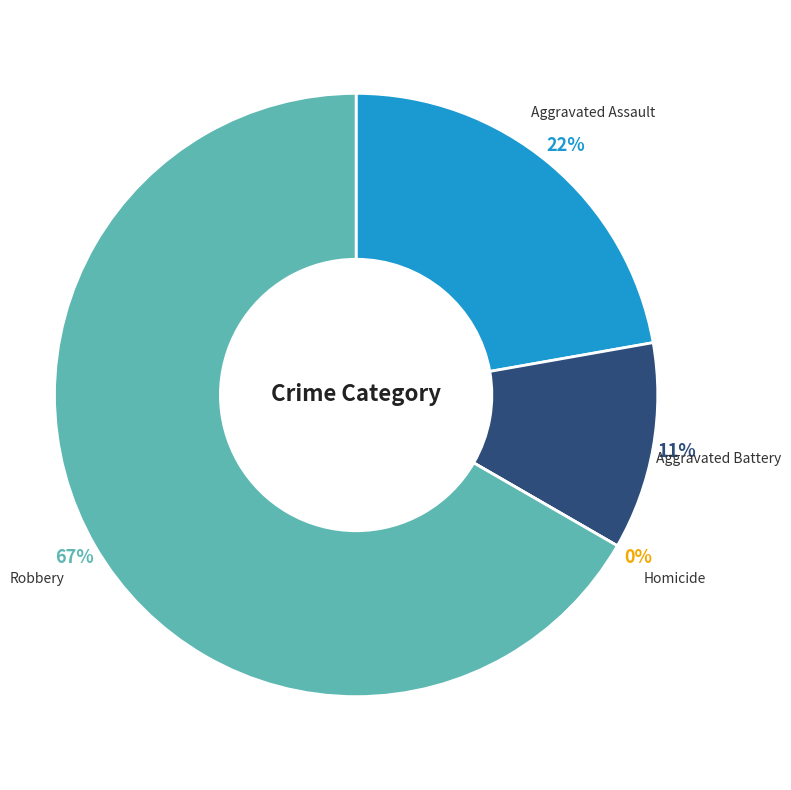

What percentage is the Aggravated Assault slice, to the nearest percent?

22%